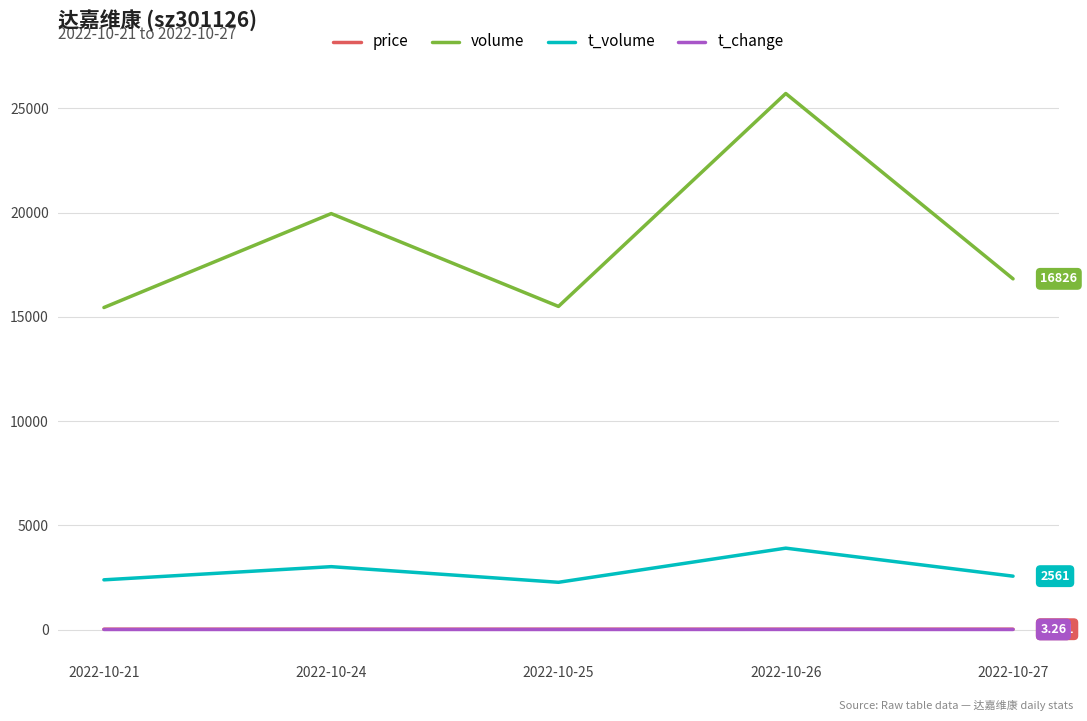

True or false: volume and t_volume cross at least once.

False